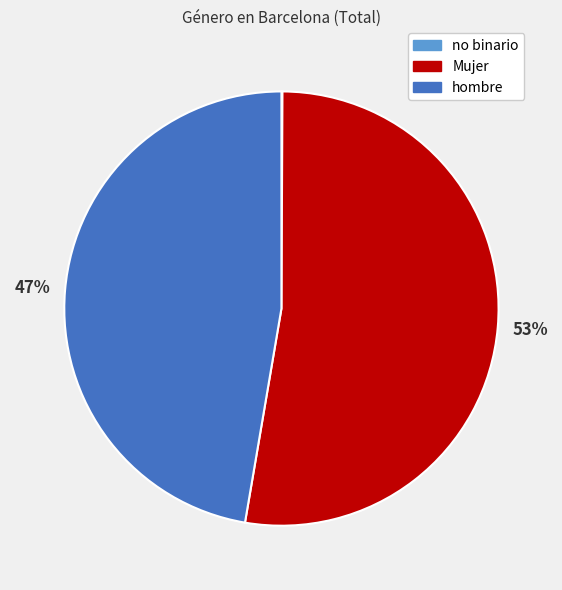

The hombre slice represents 47% of the pie. True or false?

True